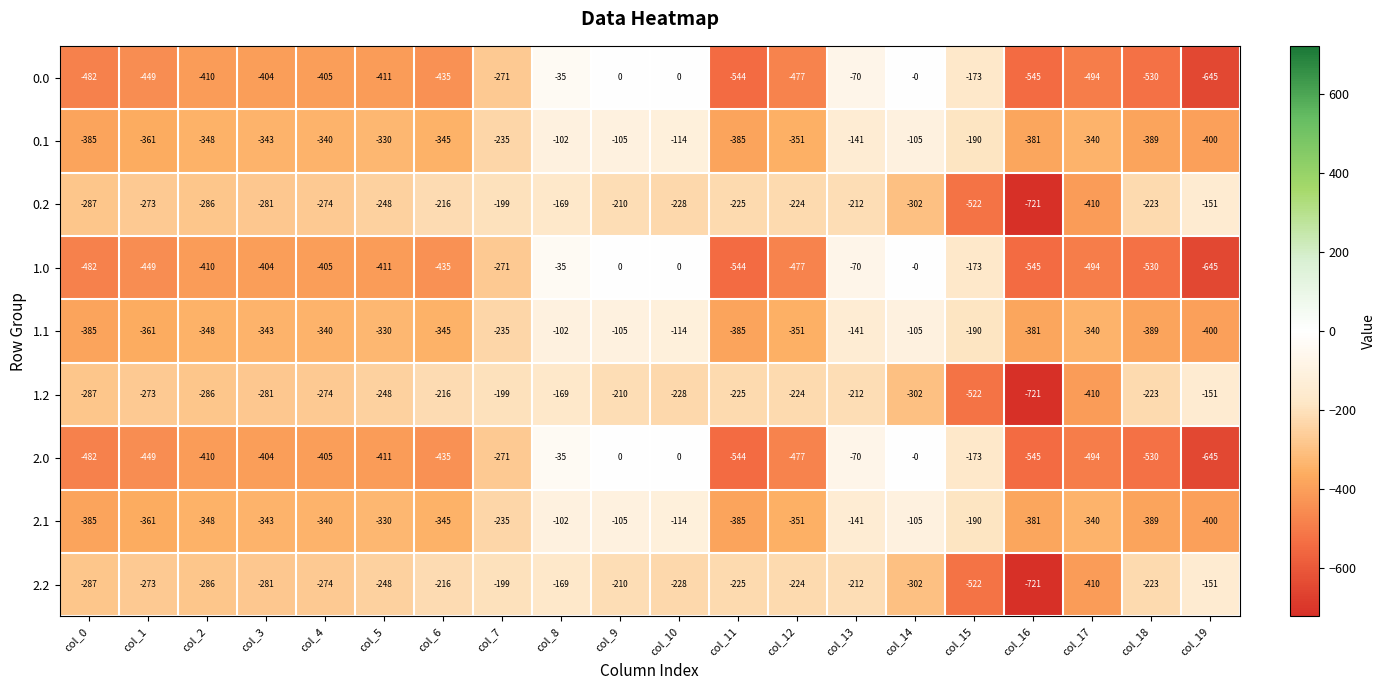

What is the difference between the highest and lowest values at col_13?

142